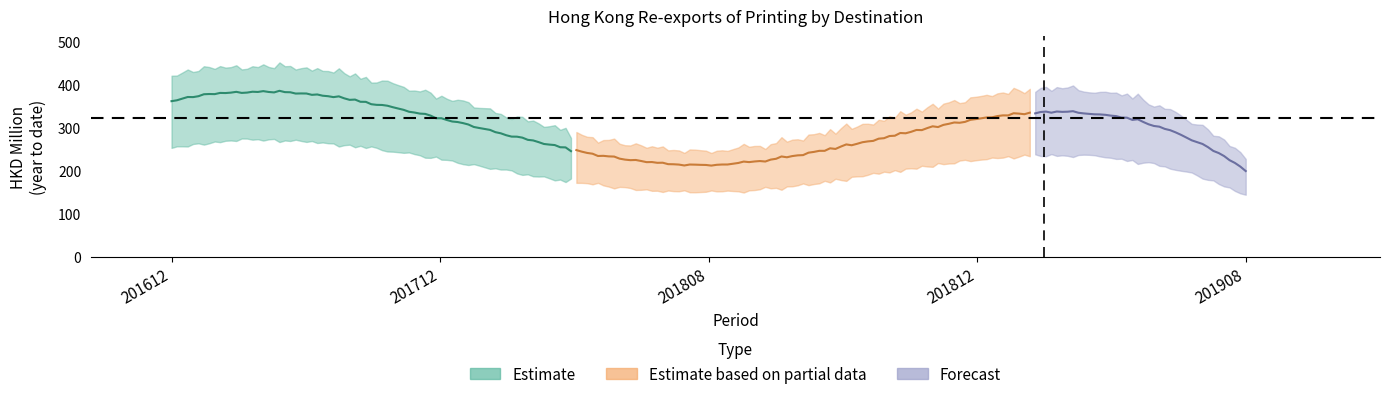

Which label corresponds to the largest value in the chart?

201612